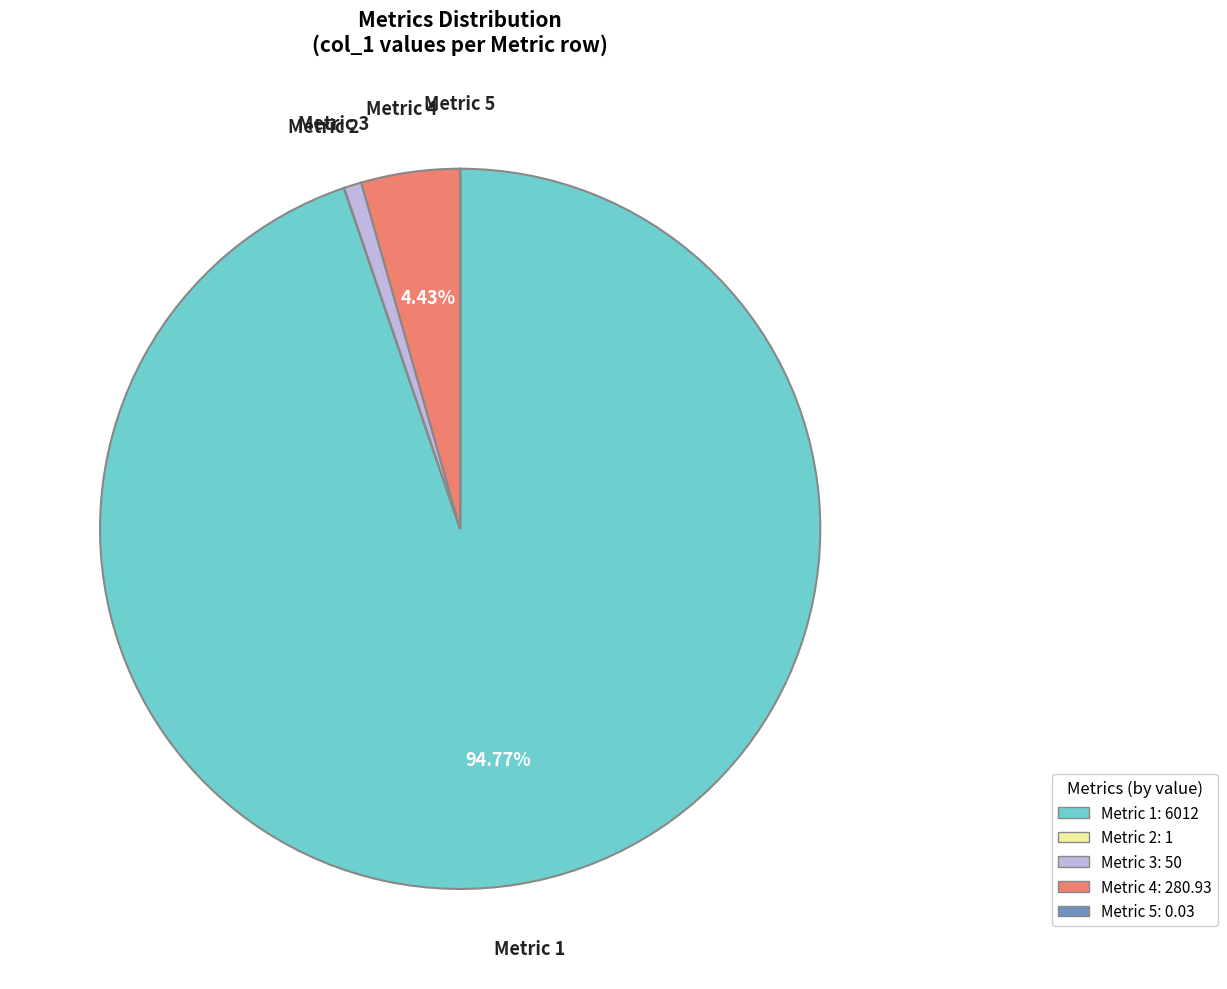

What is the majority slice?

Metric 1